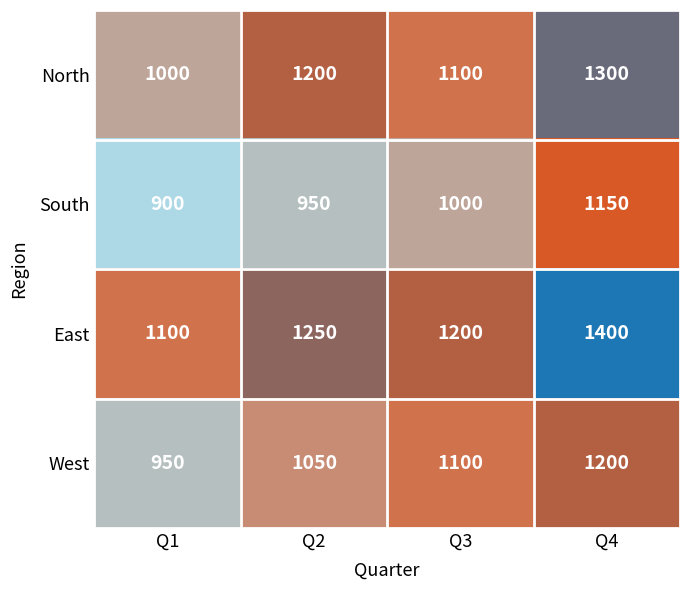

Reading left to right, transcribe all the data shown in this chart.

North: 1000	1200	1100	1300
South: 900	950	1000	1150
East: 1100	1250	1200	1400
West: 950	1050	1100	1200